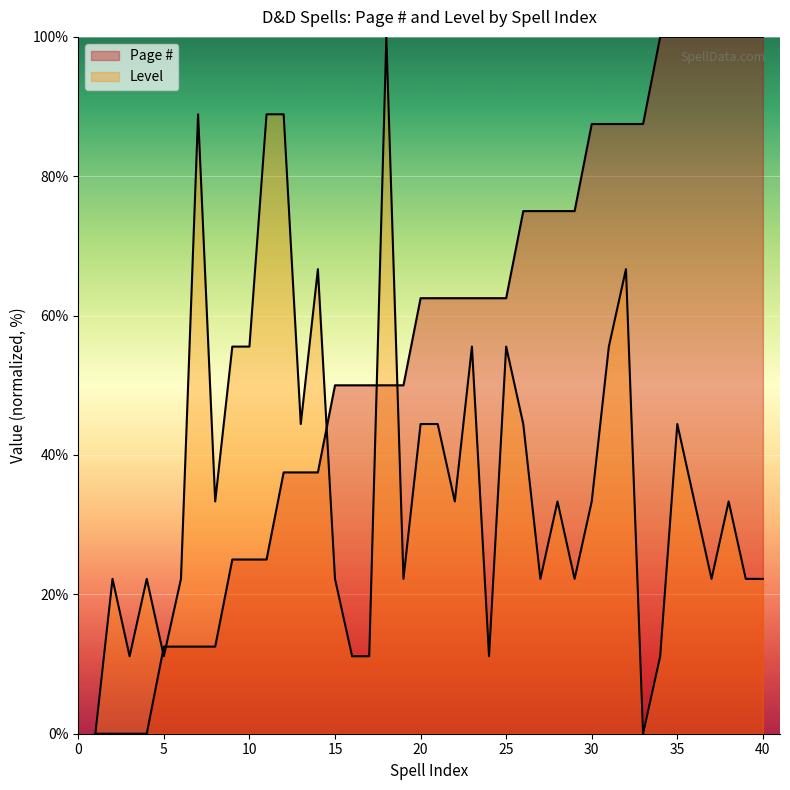

How many positive values does the Page # series have?

36